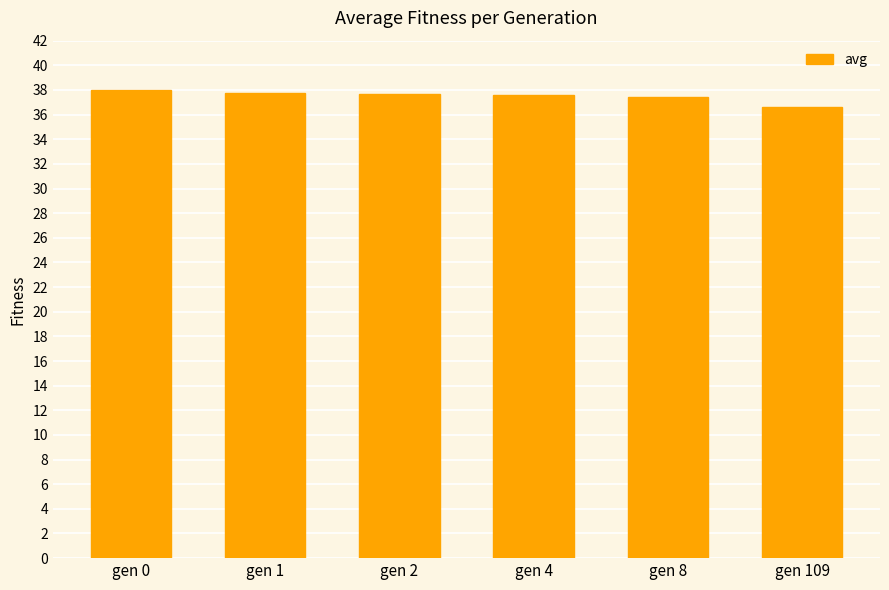

What is the difference between the maximum and minimum values?

1.4